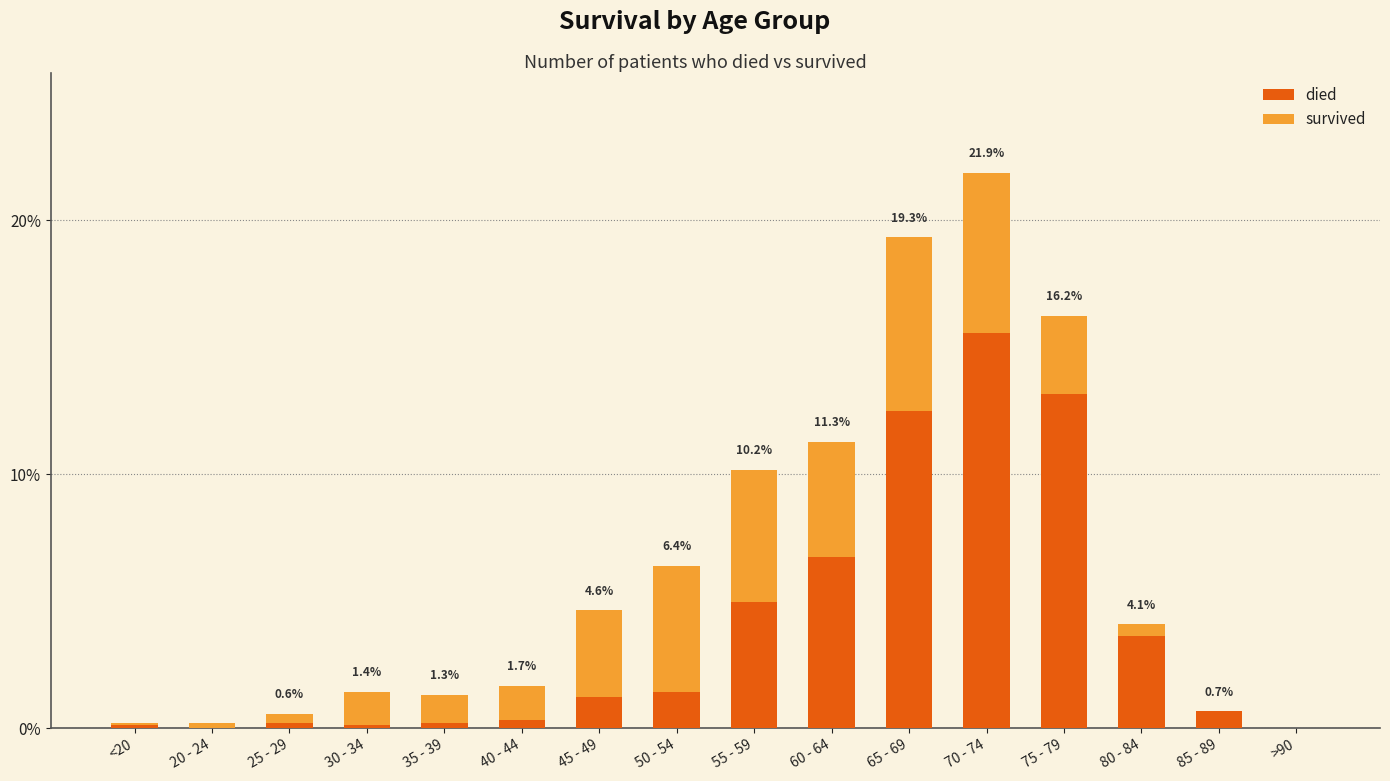

Does the chart contain stacked bars?

Yes